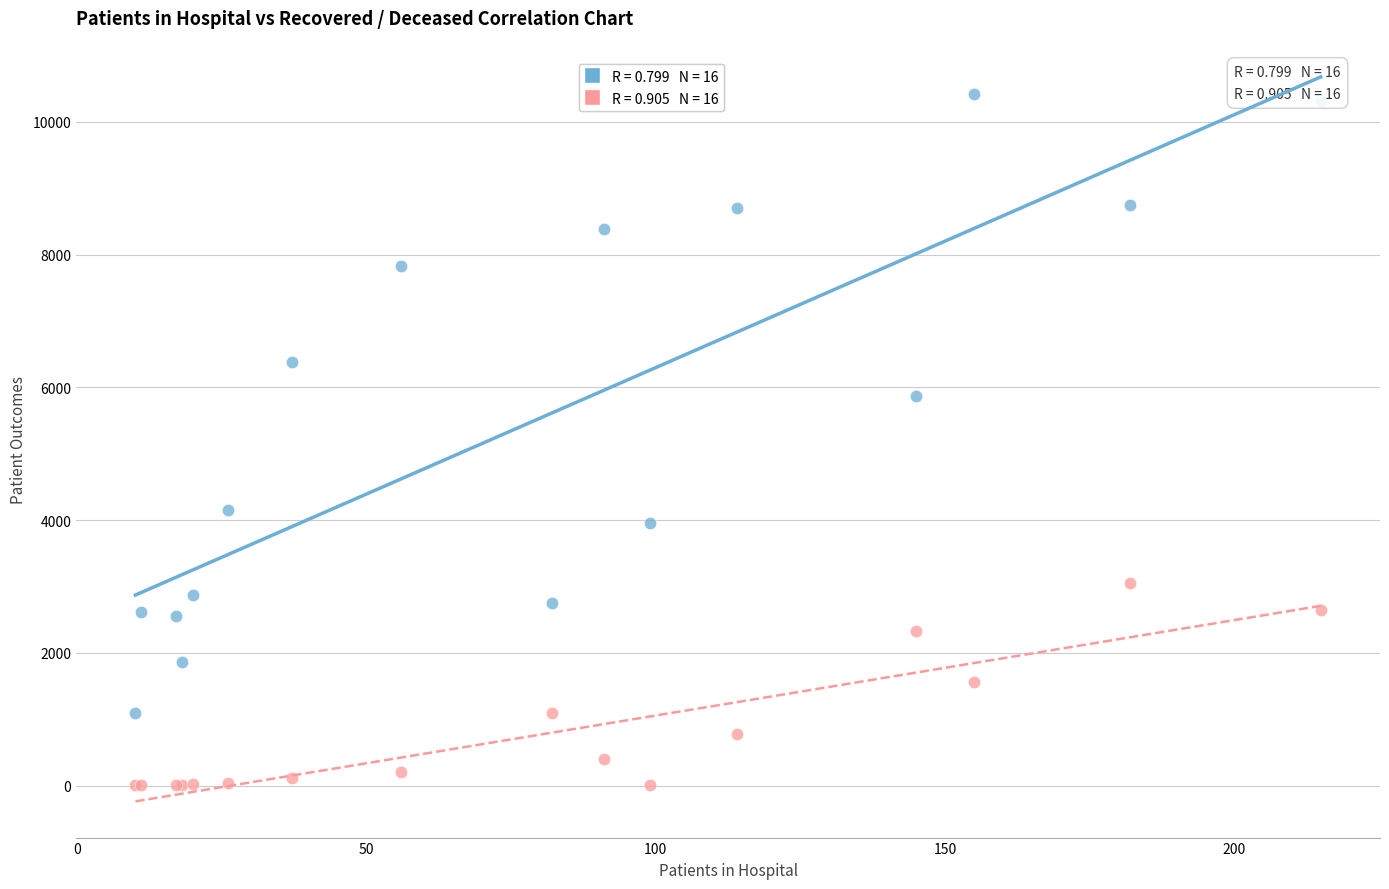

Across all series, what Y value is closest to 5213?

5871